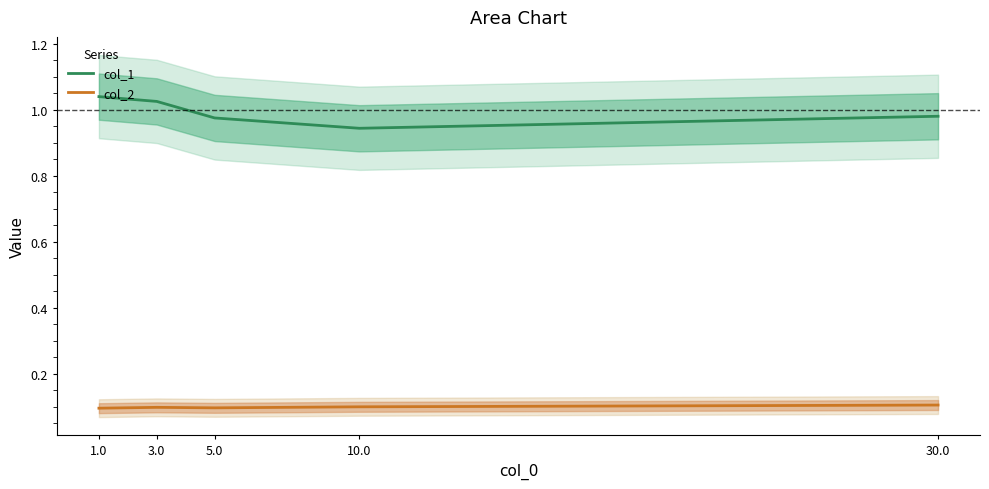

What is the maximum value shown in the chart?

1.0